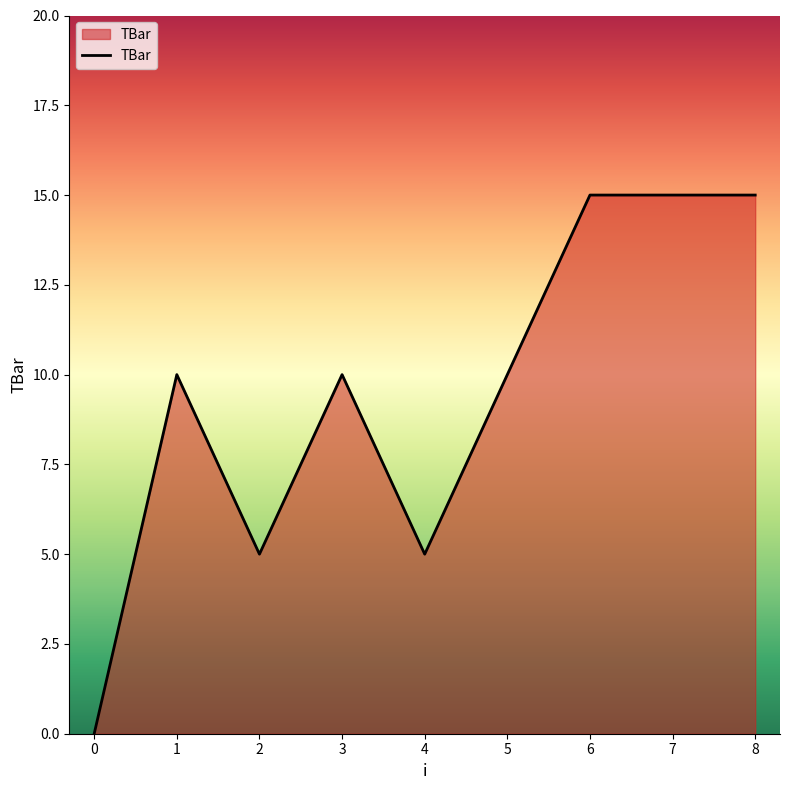

What is the difference between the values at 5 and 8?

5